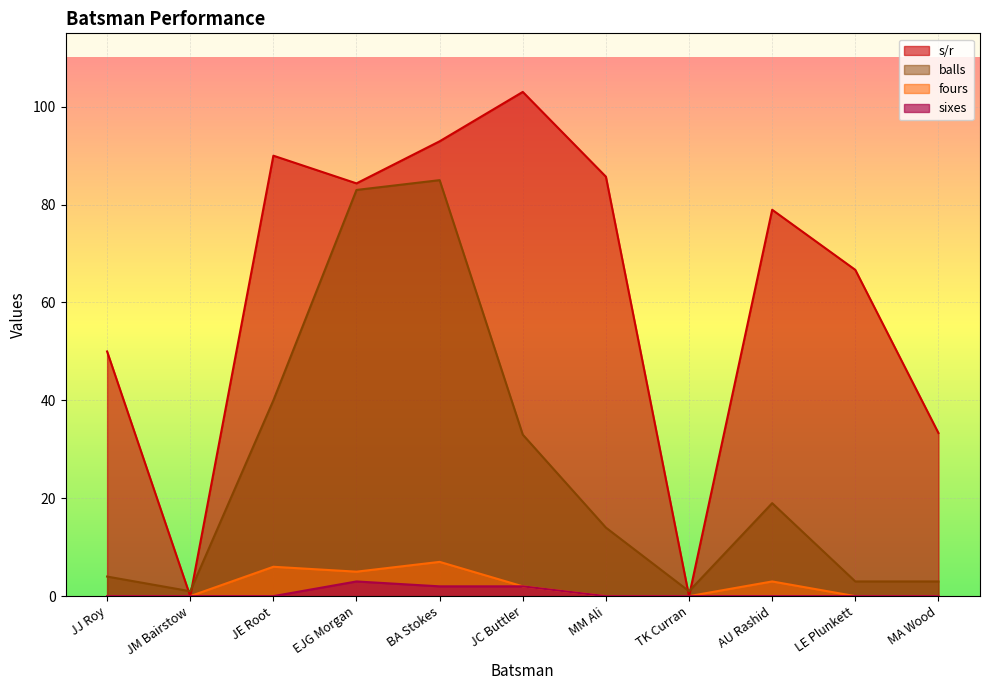

How many lines are shown in the chart?

4